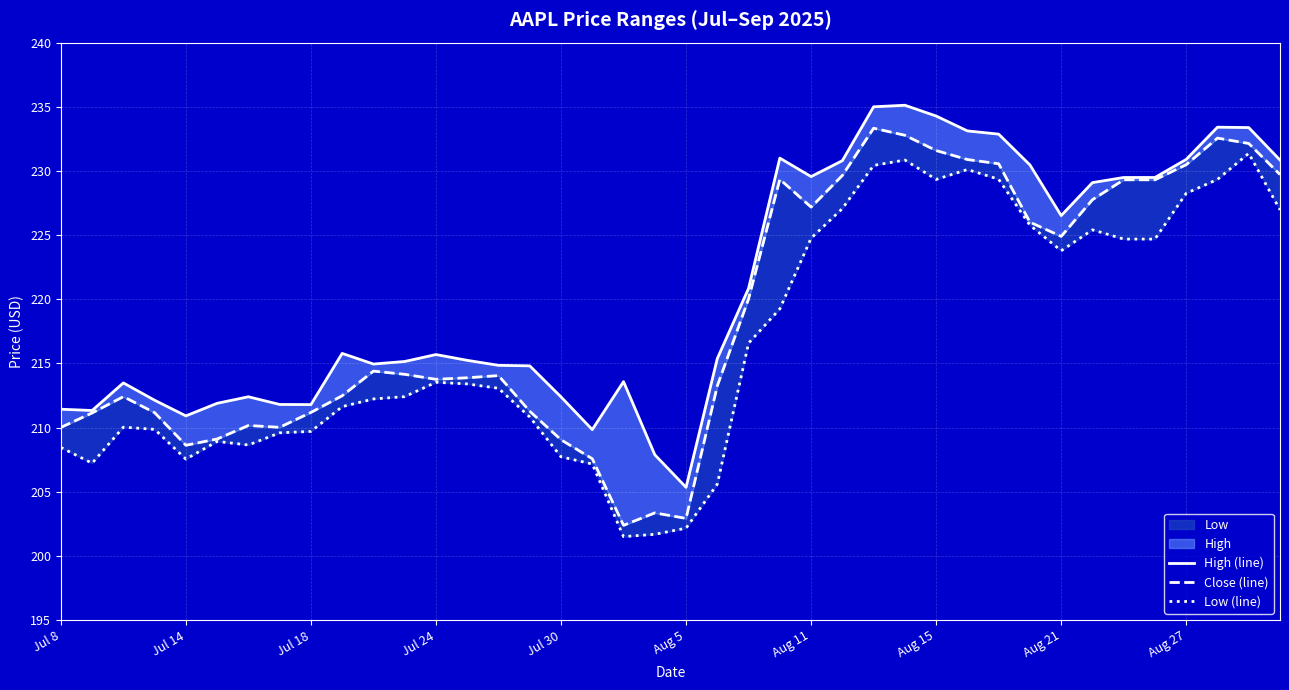

Read the High (line) value at 10.

214.9